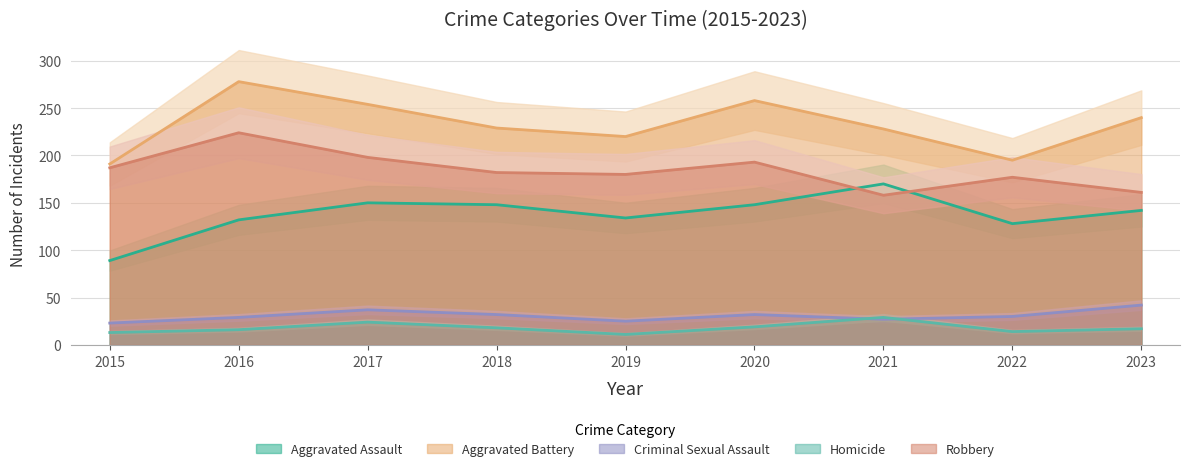

At 2017, list the series in order from largest to smallest.

Aggravated Battery, Robbery, Aggravated Assault, Criminal Sexual Assault, Homicide